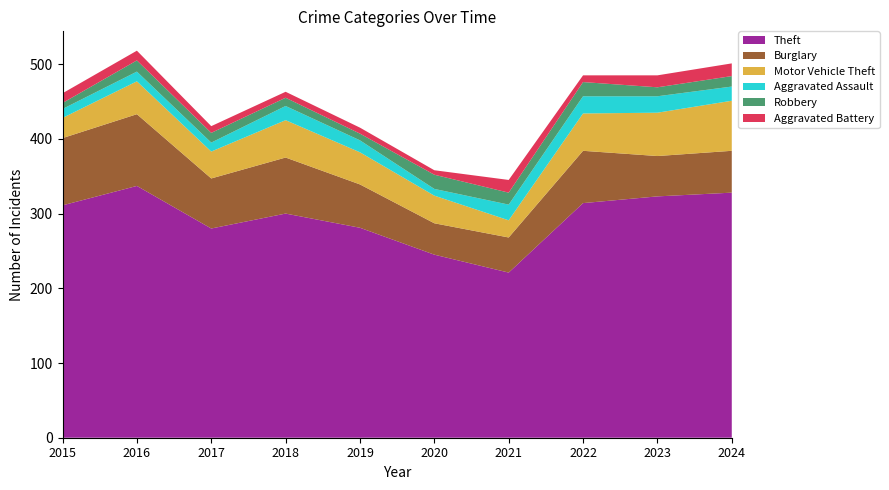

Reading left to right, transcribe all the data shown in this chart.

Theft: 2015=311	2016=337	2017=280	2018=300	2019=281	2020=245	2021=221	2022=314	2023=323	2024=328
Burglary: 2015=90	2016=96	2017=67	2018=75	2019=58	2020=42	2021=47	2022=70	2023=54	2024=56
Motor Vehicle Theft: 2015=27	2016=44	2017=36	2018=50	2019=43	2020=37	2021=23	2022=50	2023=58	2024=67
Aggravated Assault: 2015=12	2016=13	2017=12	2018=19	2019=16	2020=9	2021=21	2022=23	2023=22	2024=19
Robbery: 2015=8	2016=15	2017=13	2018=11	2019=9	2020=19	2021=16	2022=19	2023=12	2024=14
Aggravated Battery: 2015=13	2016=13	2017=9	2018=8	2019=8	2020=6	2021=17	2022=9	2023=16	2024=17